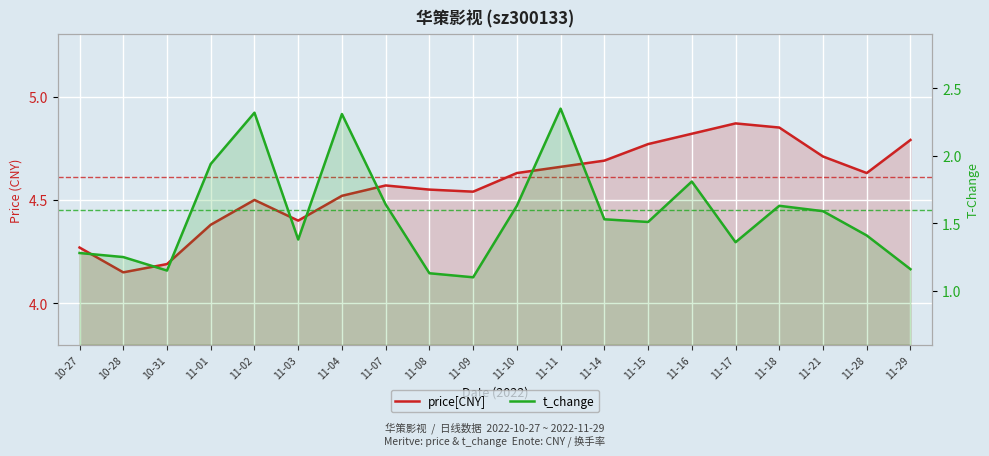

What are all the series names shown in the legend?

price[CNY], t_change